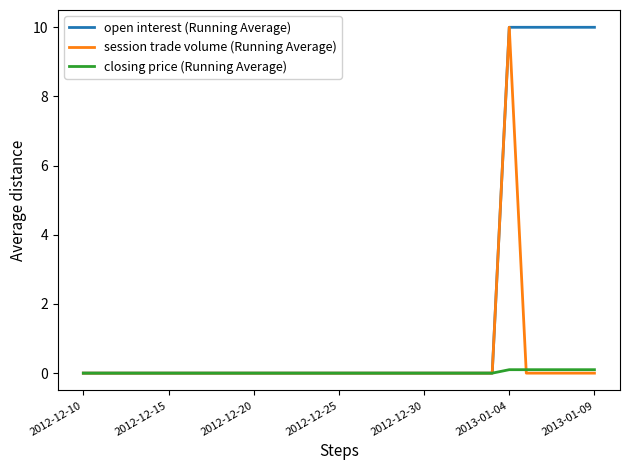

Rank the series by their average value, from highest to lowest.

open interest (Running Average), session trade volume (Running Average), closing price (Running Average)